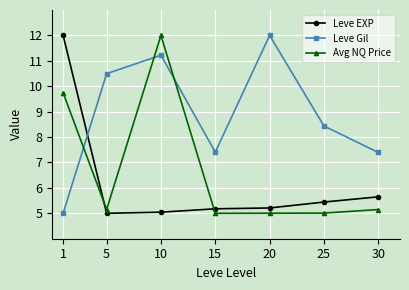

How many times do Leve Gil and Leve EXP cross each other?

1